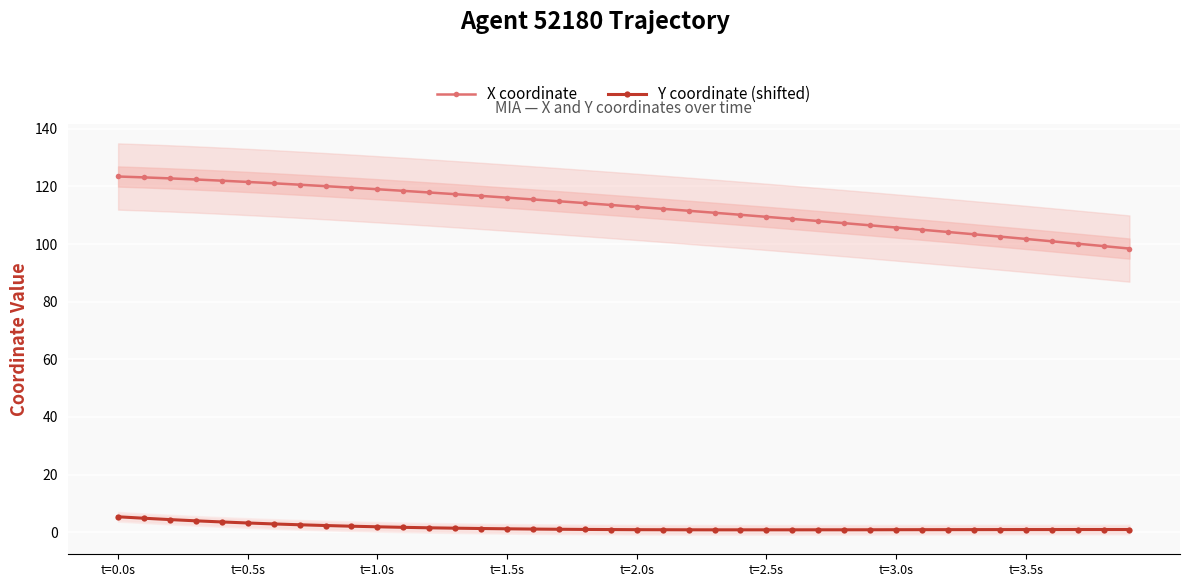

True or false: Y coordinate (shifted) and X coordinate cross at least once.

False